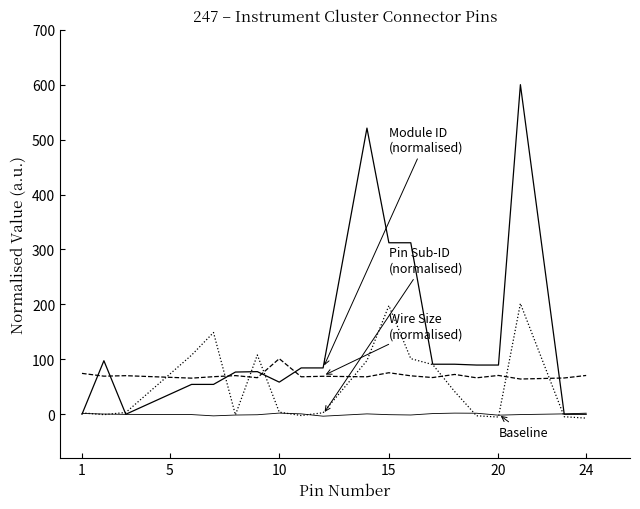

Is this an area chart (filled region under the line)?

No